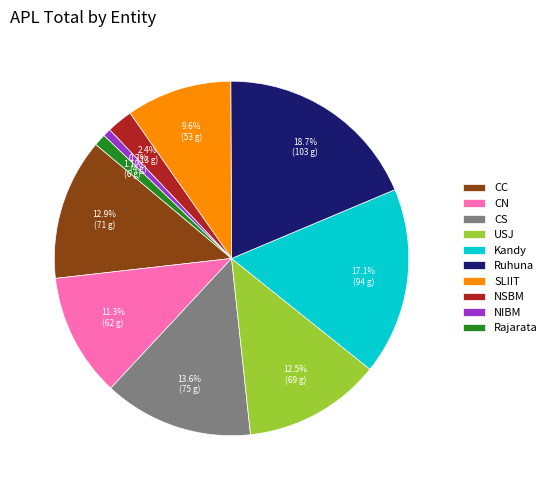

What is the largest slice in the pie chart?

Ruhuna